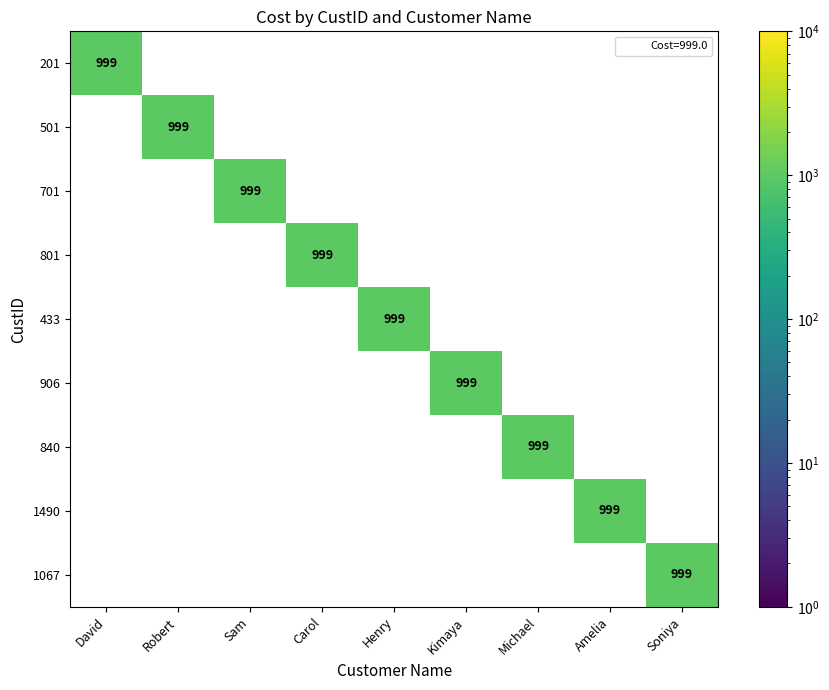

At which category is the sum across all series the highest?

David